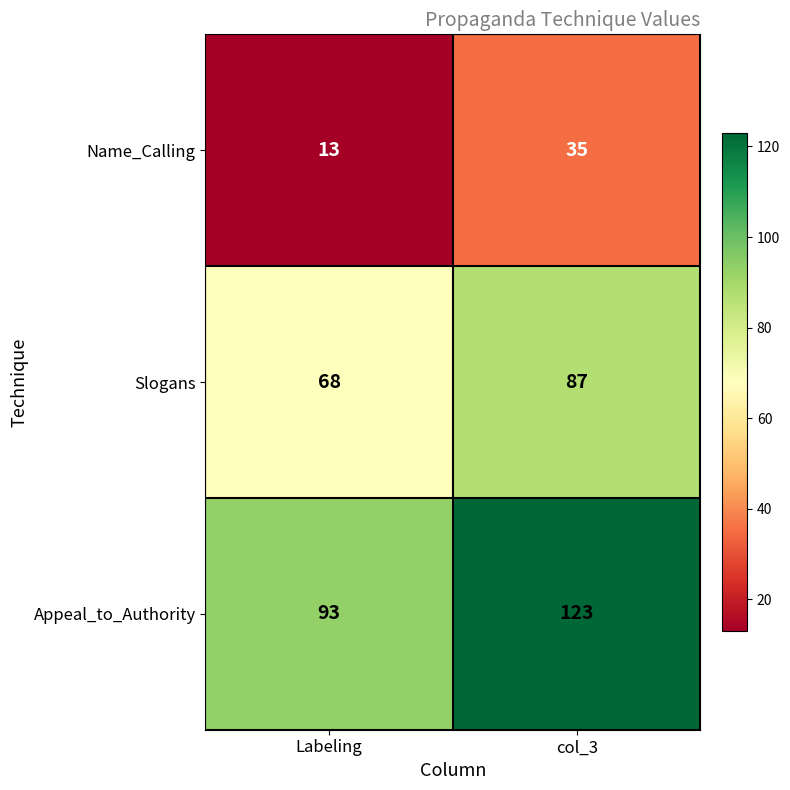

What is the sum of all Appeal_to_Authority values?

216